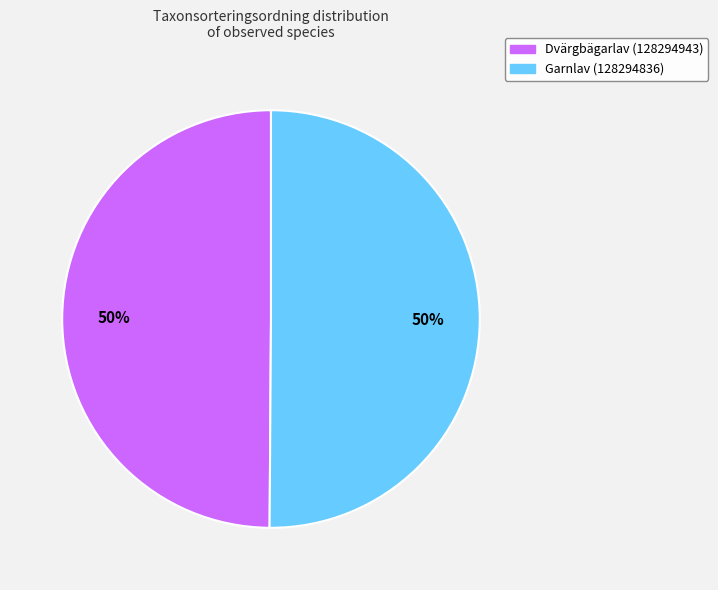

Is it true that Garnlav (128294836) is 42% of the pie?

False